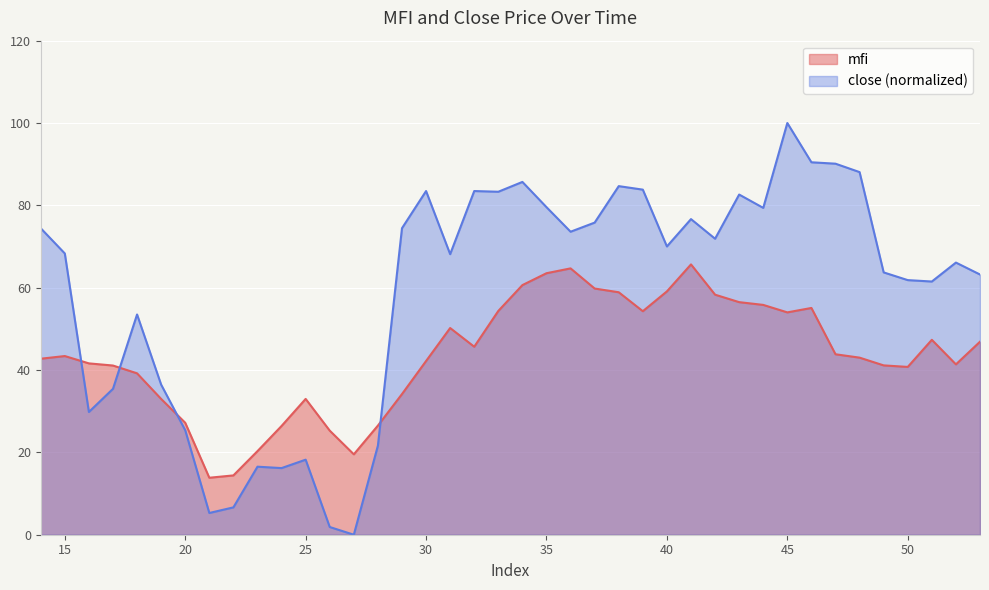

Which has a higher value, 52 or 25?

52